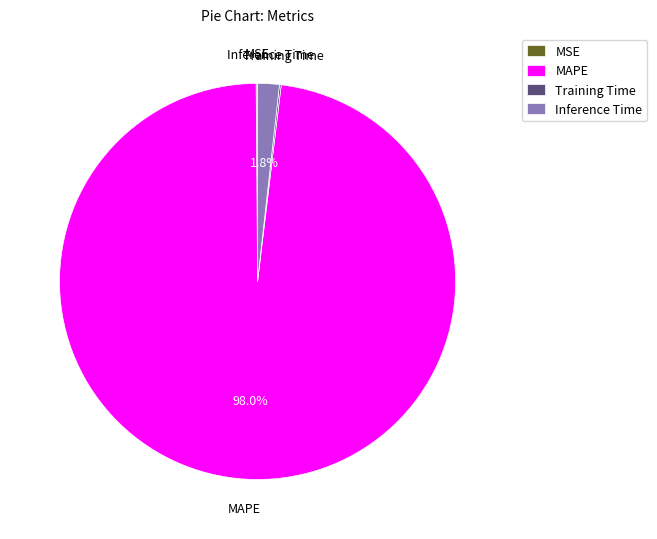

Is there a majority slice in this chart?

Yes